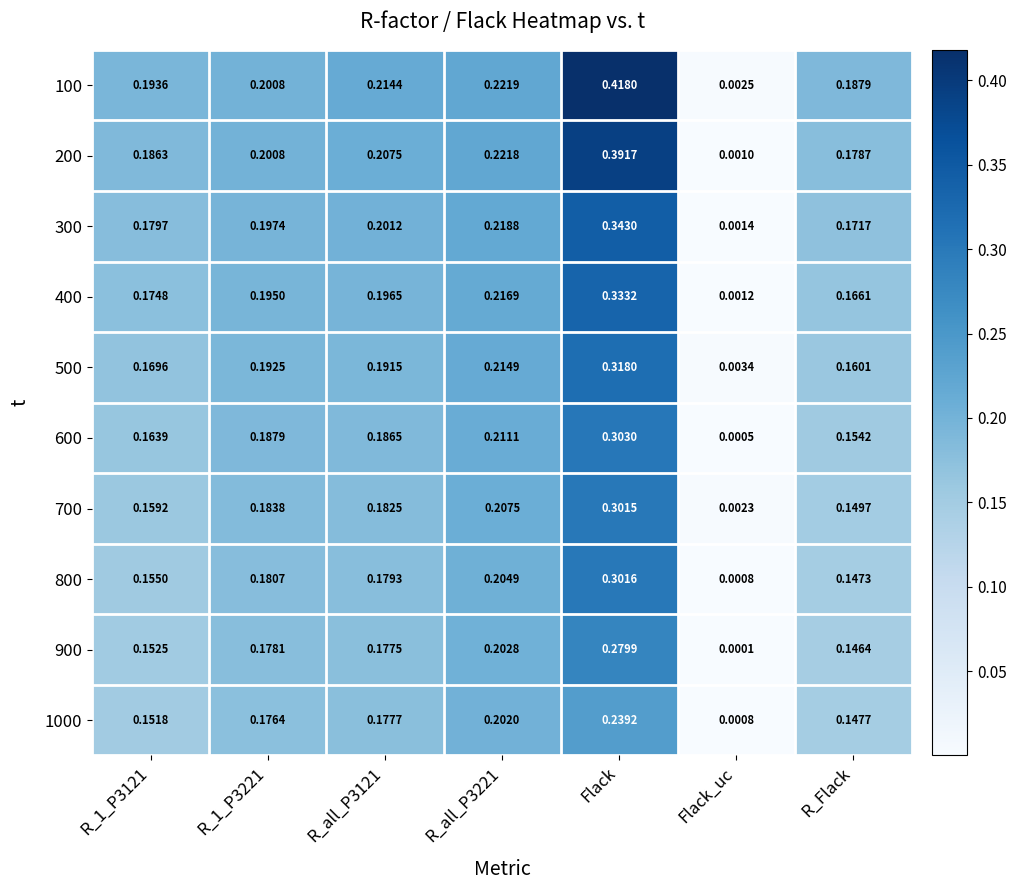

Where is 900 nearest to the value 0?

Flack_uc